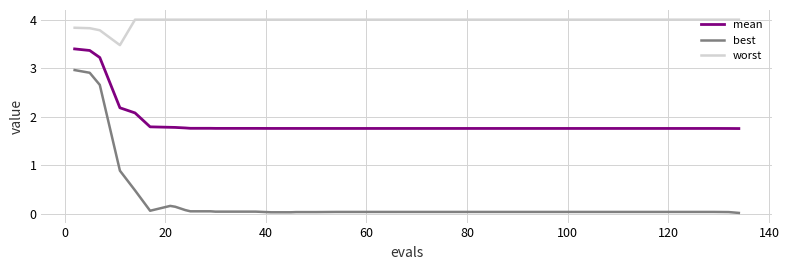

What is the highest value of the worst series?

4.0